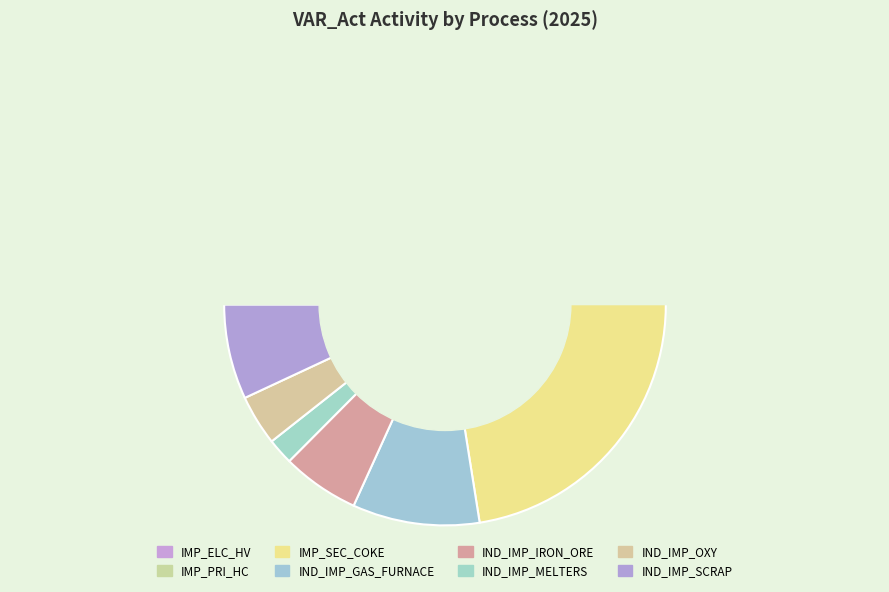

Does IMP_SEC_COKE represent more than half of the total?

Yes